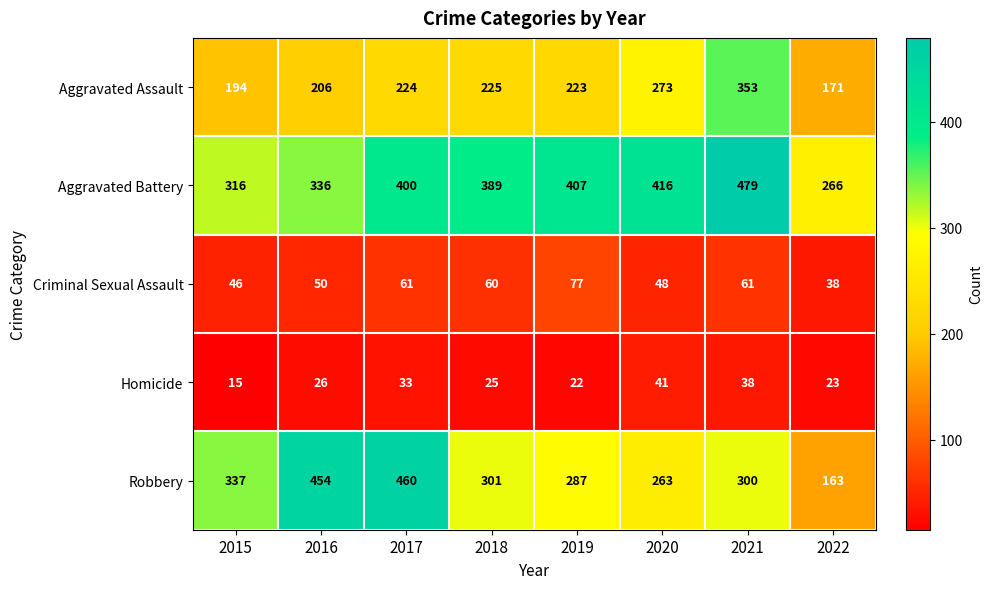

Where is Aggravated Battery nearest to the value 372?

2018